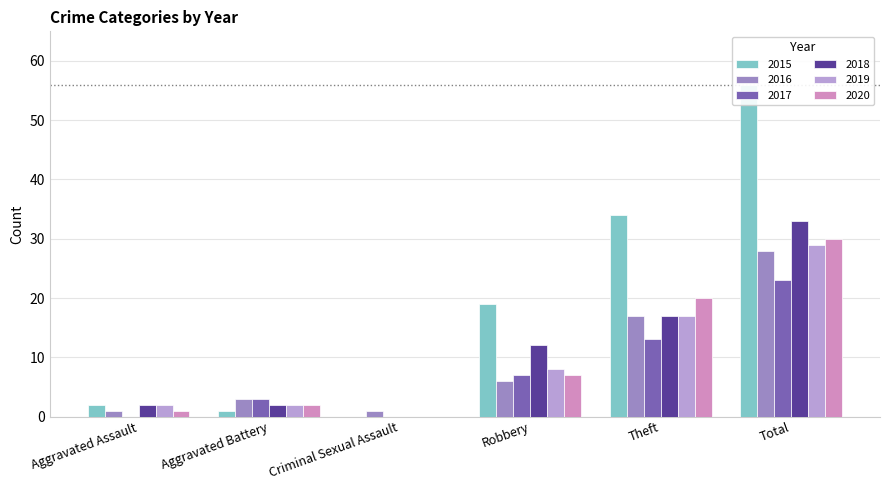

What is the label of the 4th bar from the right?

Criminal Sexual Assault